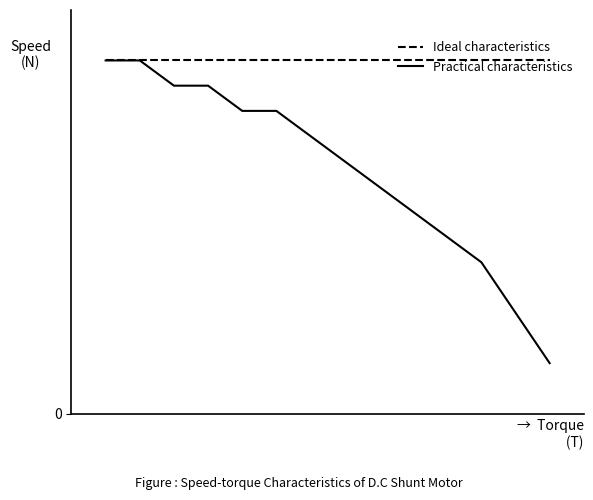

Does the chart display data point markers on the line(s)?

No